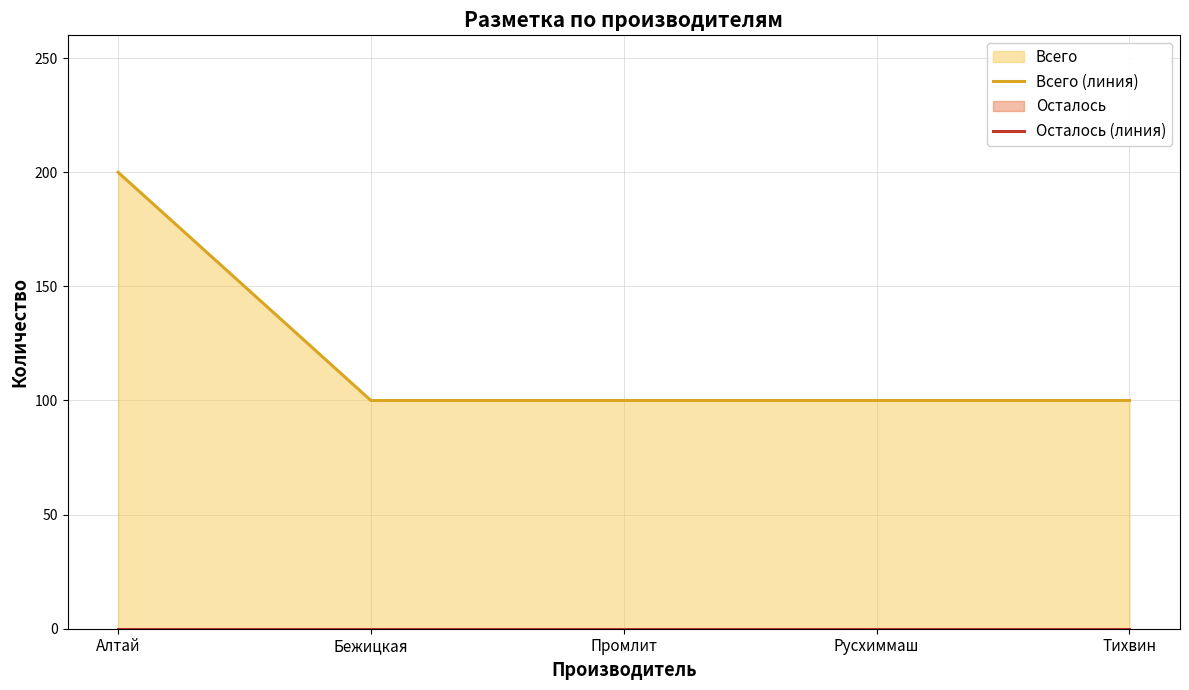

Rank the series at Тихвин from highest to lowest value.

Всего (линия), Осталось (линия)